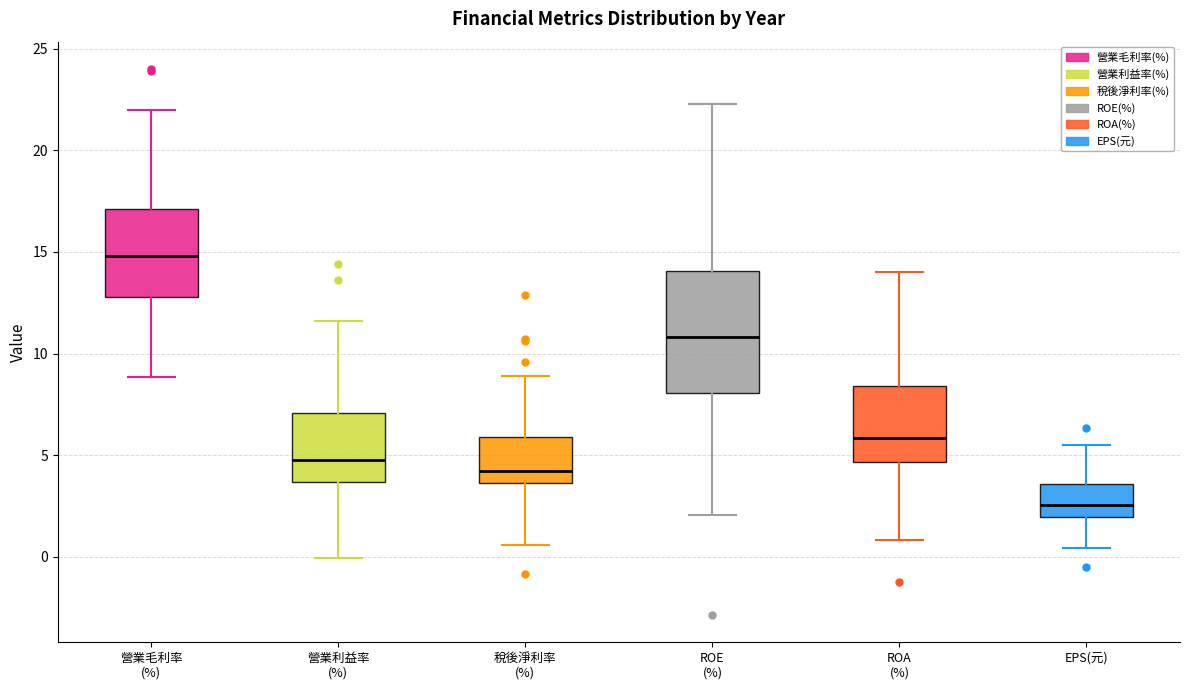

Where does the upper whisker of the box for 營業利益率 (%) end on the y-axis? The values are not printed on the chart, so give them approximately, as read against the axis.

11.5